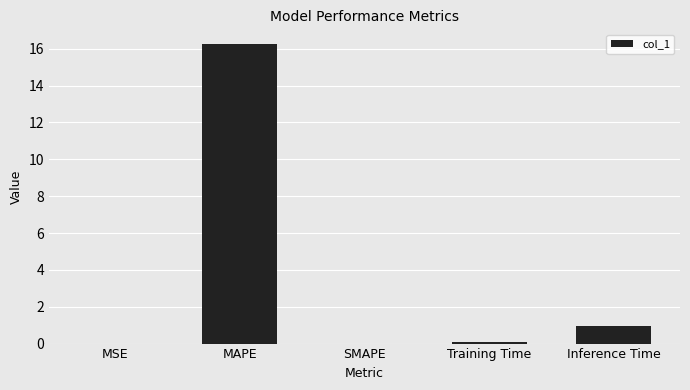

How many series are shown in this chart?

1